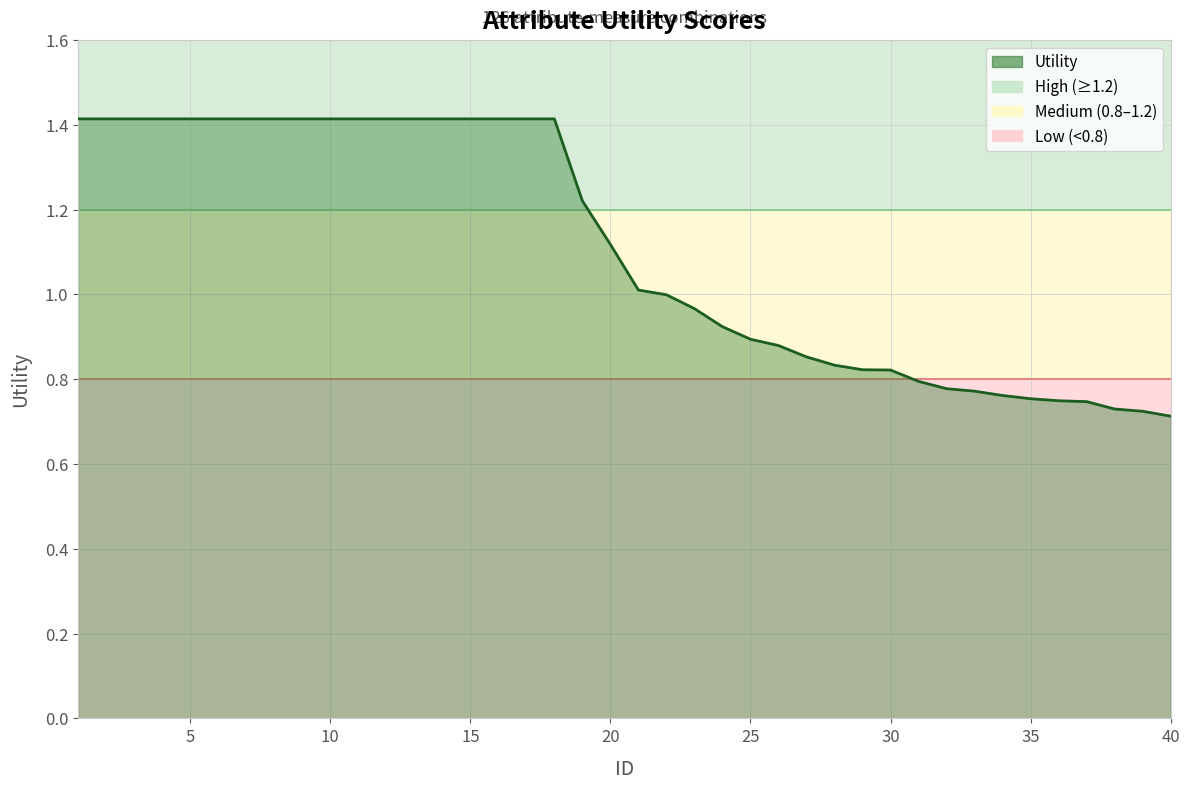

What is the maximum value shown in the chart?

1.4